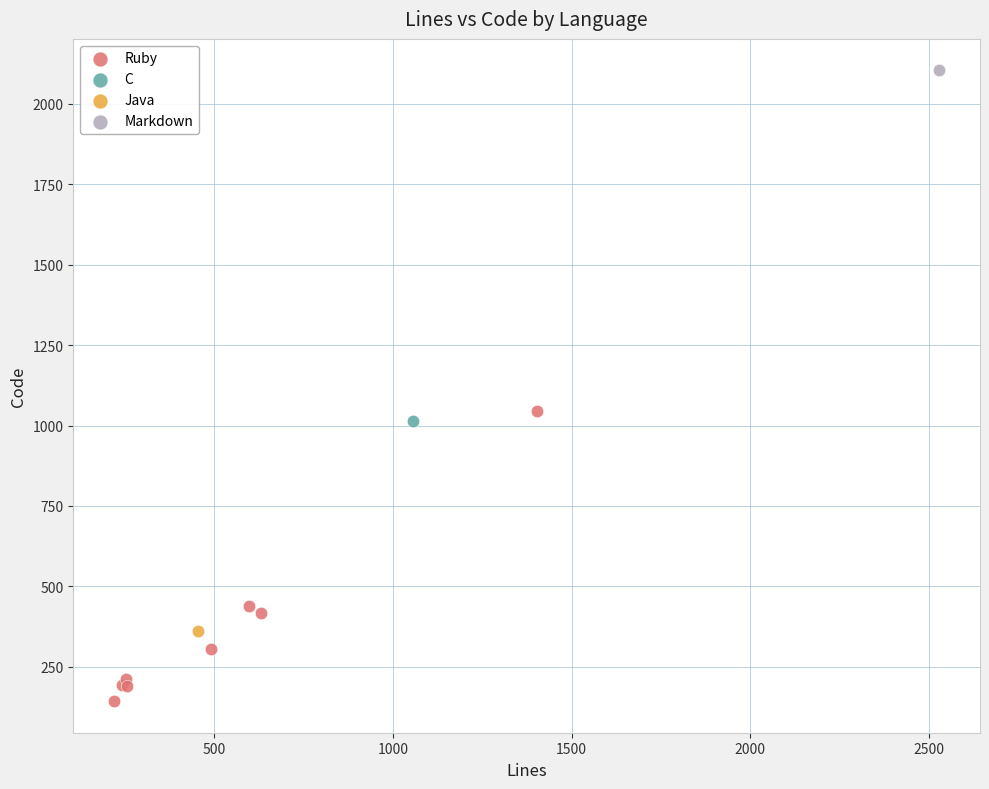

What are all the series names shown in the legend?

Ruby, C, Java, Markdown